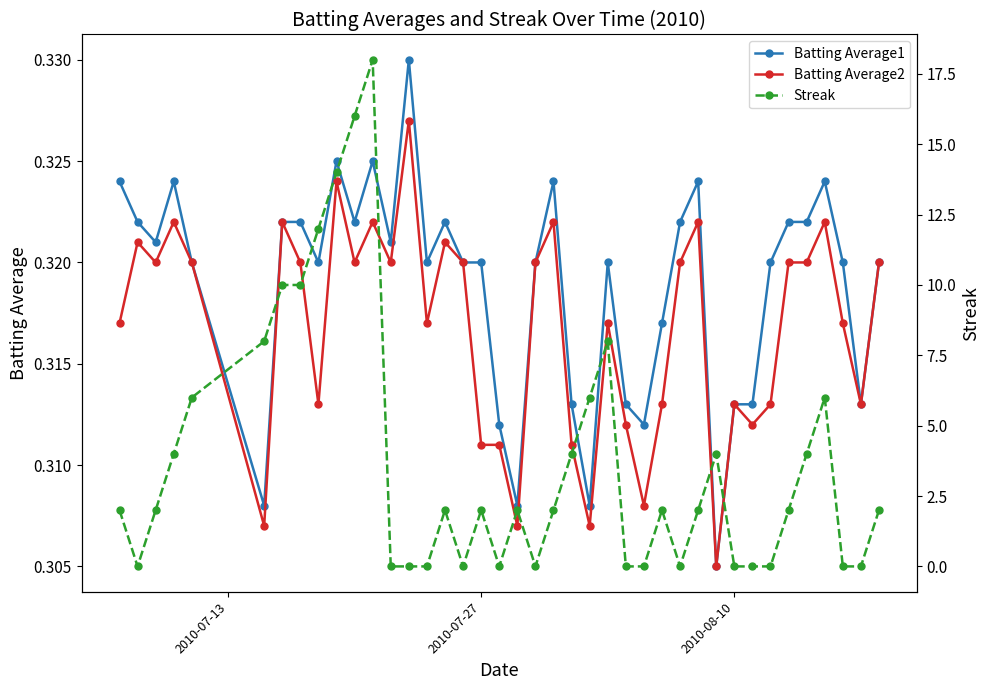

What are all the series names shown in the legend?

Batting Average1, Batting Average2, Streak